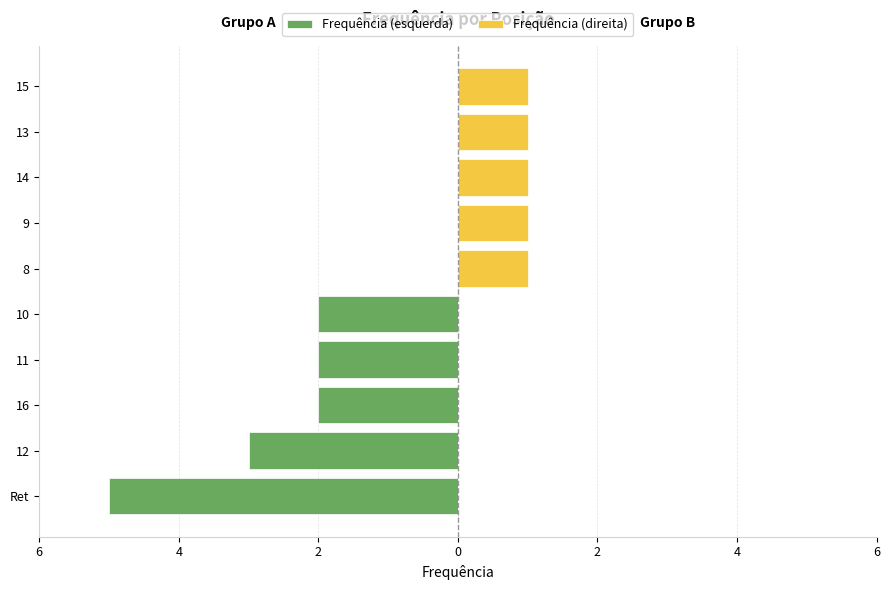

At how many categories does at least one series exceed -3?

10